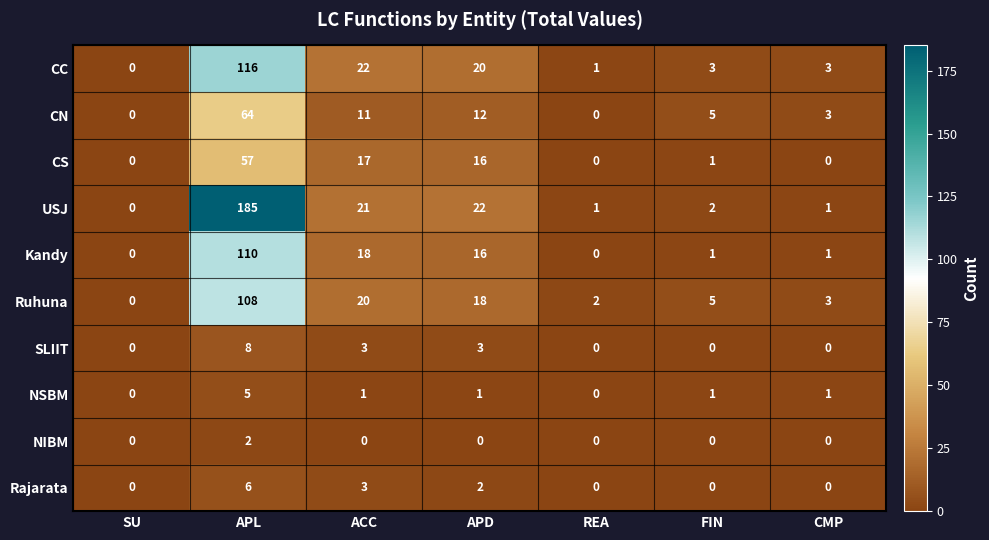

Which series changed the most between APL and APD?

USJ